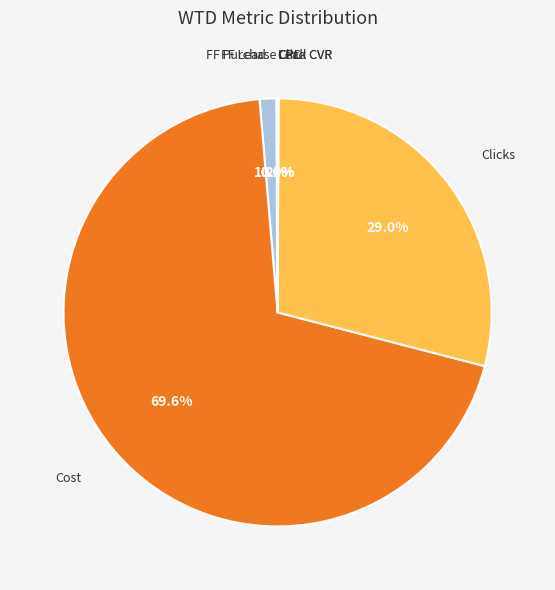

Does any single category account for the majority?

Yes